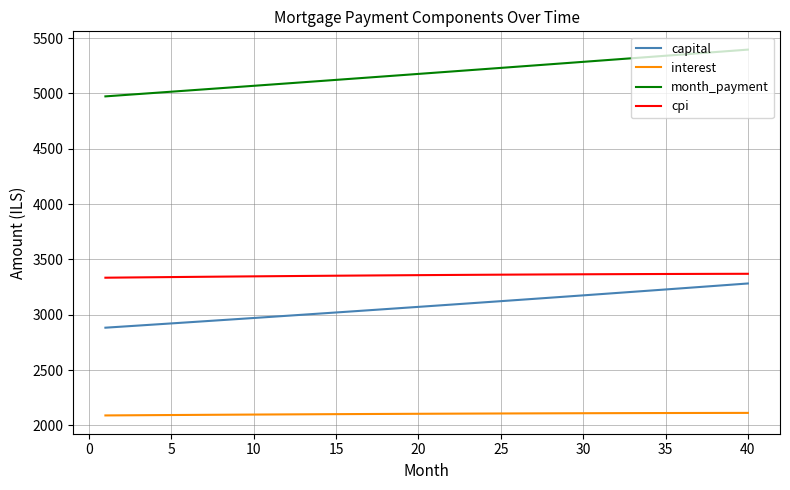

How many lines are shown in the chart?

4